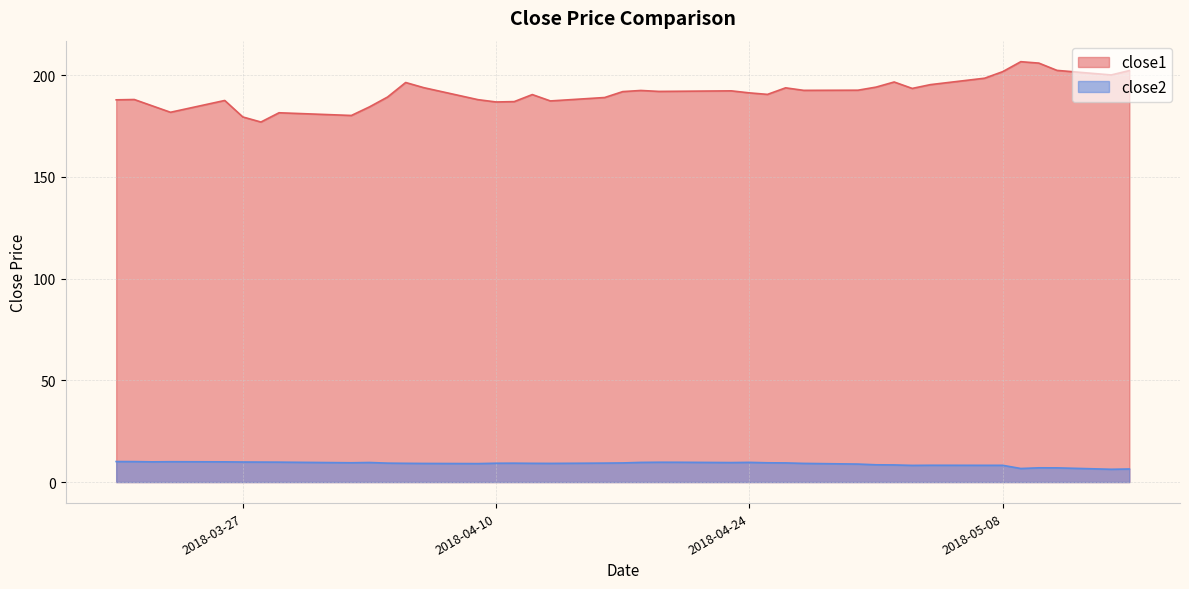

Rank the series at 2018-04-25 from highest to lowest value.

close1, close2